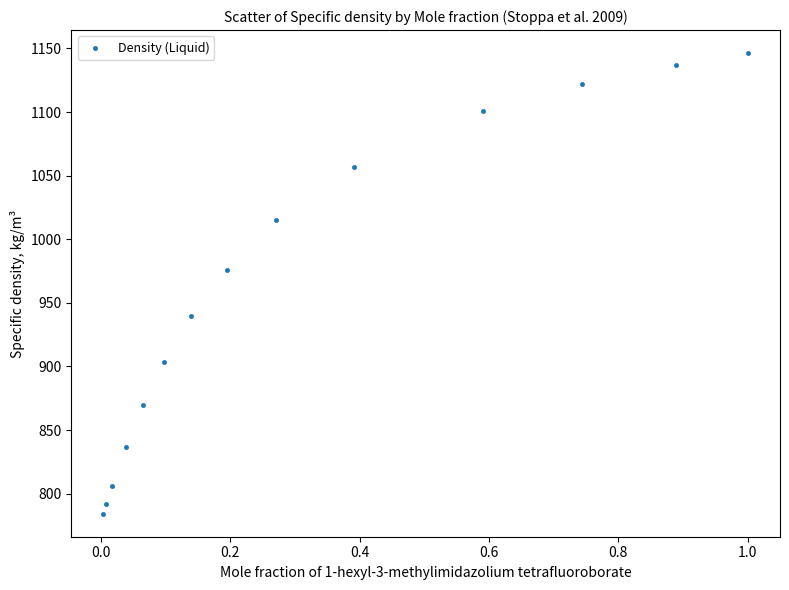

What Y value in the scatter plot is closest to 965?

975.9